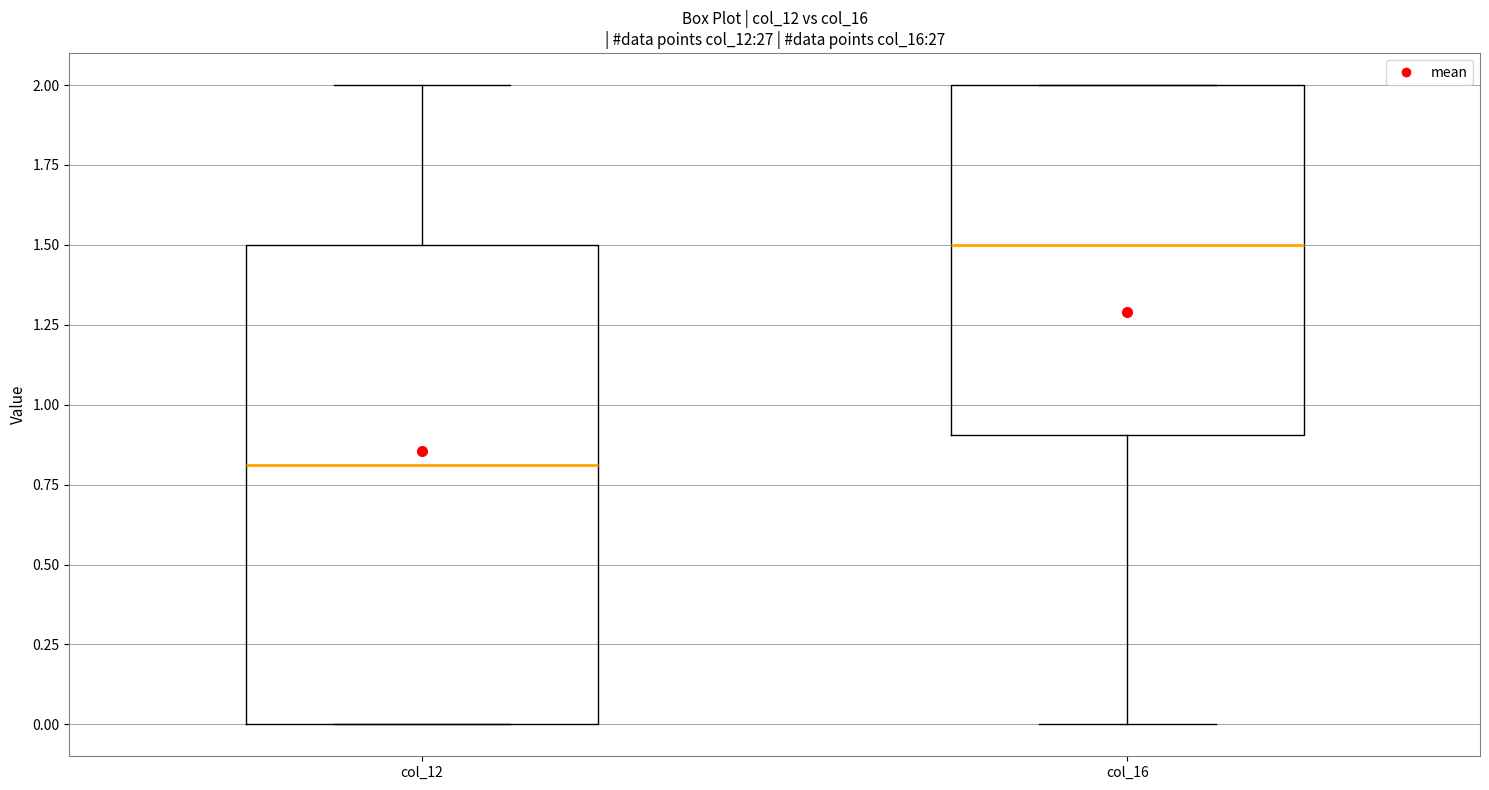

Reading left to right, transcribe this box plot: for each box, give where its median line is, the range the box spans, and where its two whiskers end, as read against the y-axis. The values are not printed on the chart, so give them approximately, as read against the axis.

col_12: median 0.8, box 0.0 to 1.5, whiskers 0.0 to 2.0
col_16: median 1.5, box 0.9 to 2.0, whiskers 0.0 to 2.0